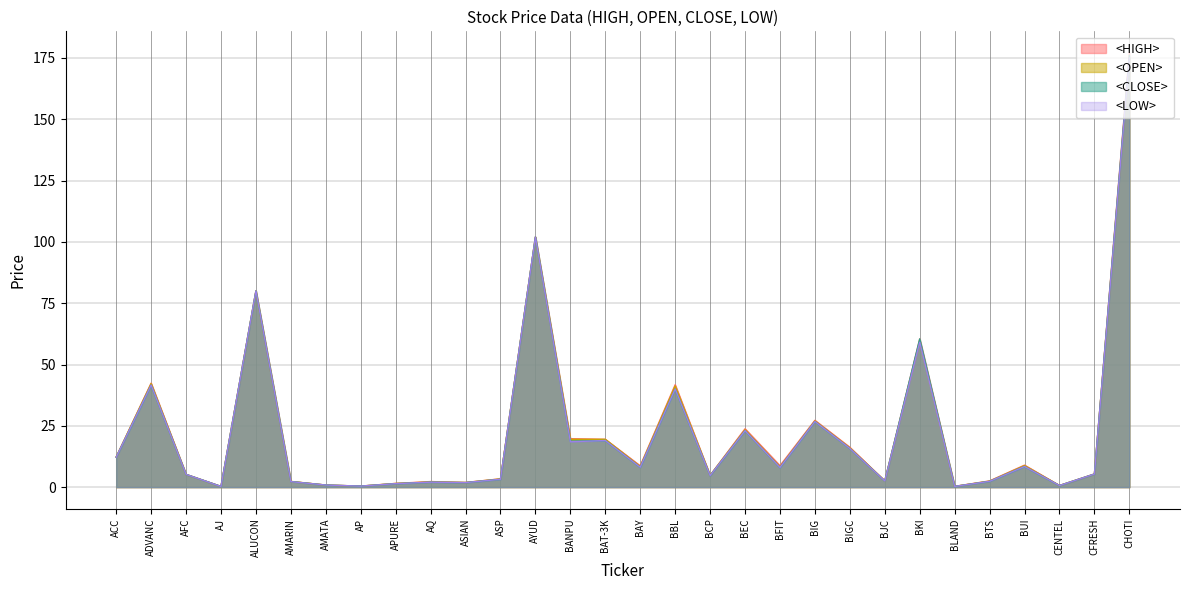

What is the total value across all series at BCP?

19.0